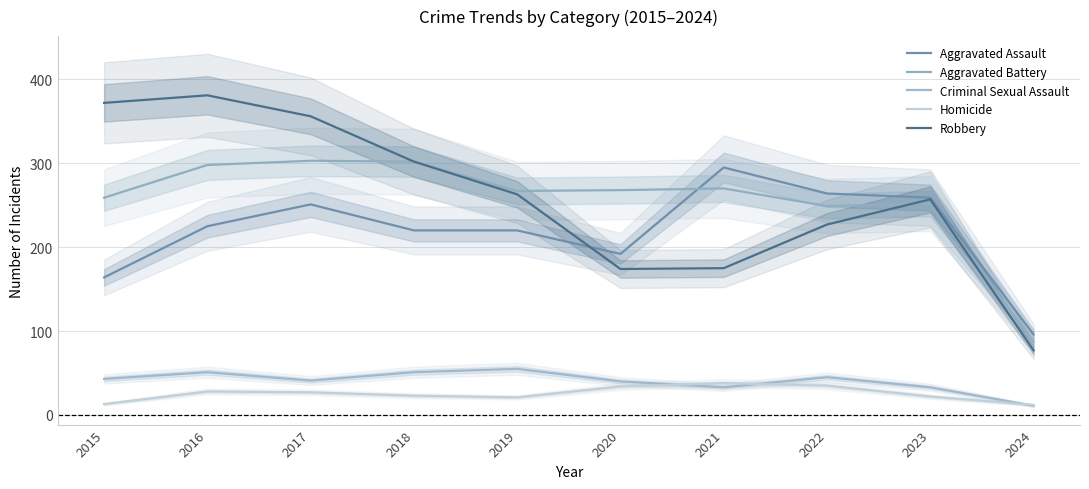

What is the total value across all series at 2018?

898